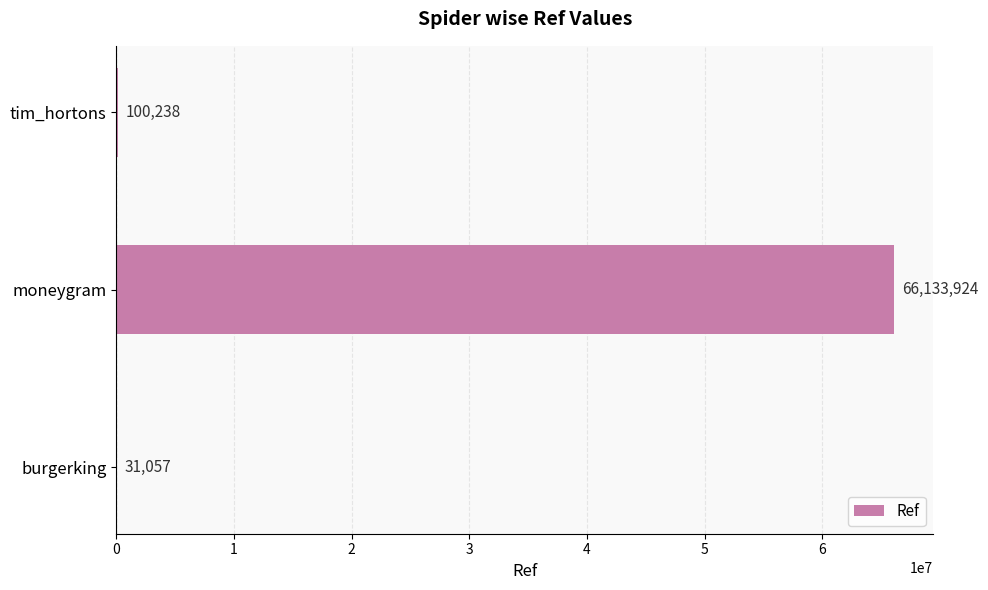

Where is the data nearest to the value 33082490?

tim_hortons